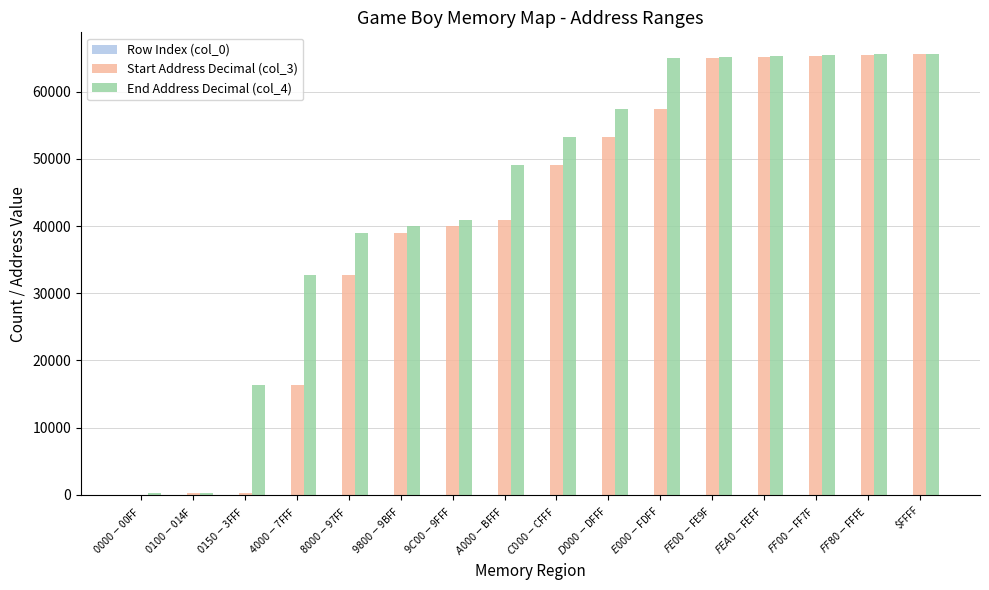

What is the total value across all series at $D000-$DFFF?

110598